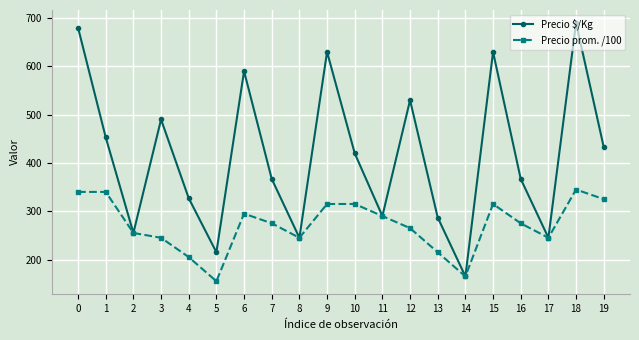

What is the difference between the maximum and minimum values in the Precio prom. /100 series?

190